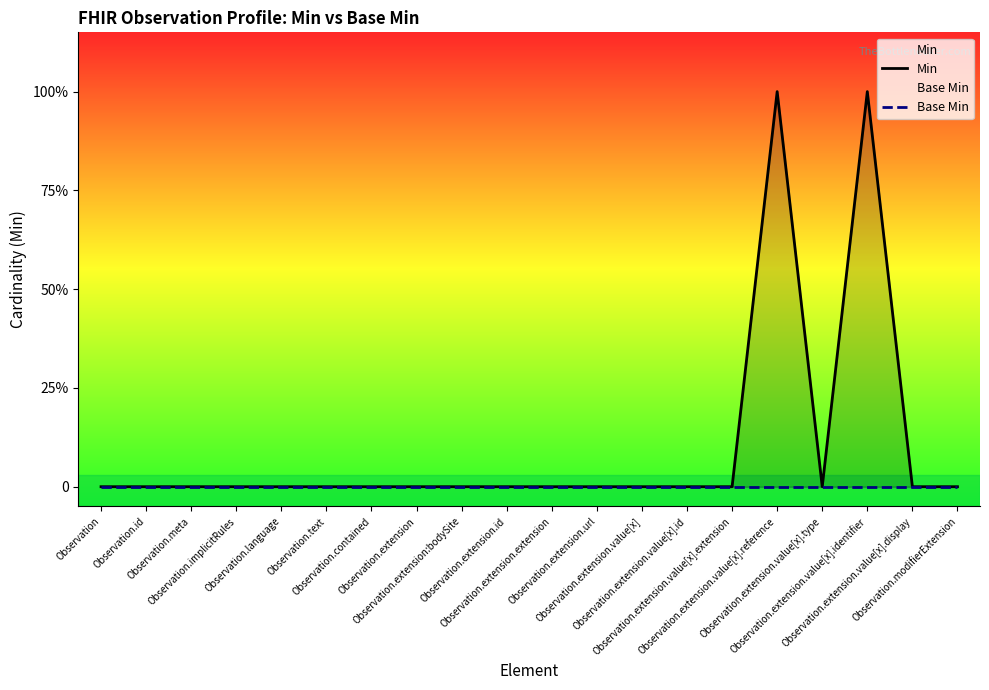

Rank the series by their maximum value, from highest to lowest.

Min, Base Min